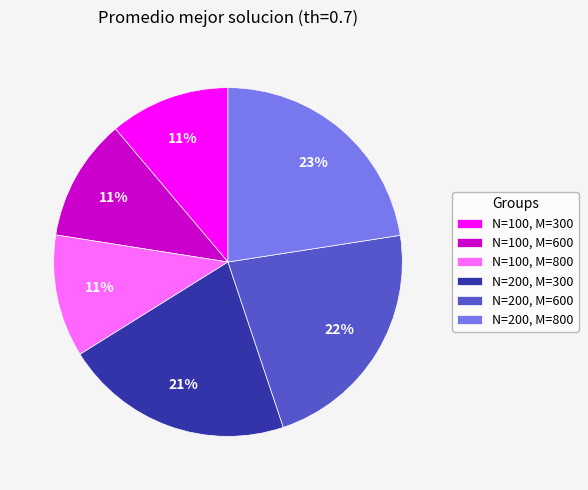

Do N=100, M=600 and N=100, M=300 together represent more than half of the pie?

No